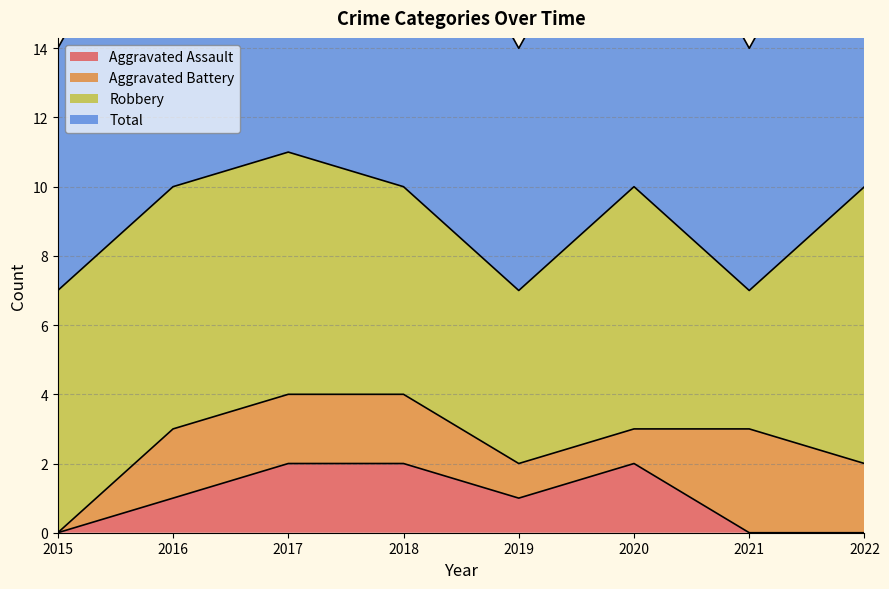

List the labels in order of Total value, smallest first.

2015, 2019, 2021, 2016, 2018, 2020, 2022, 2017